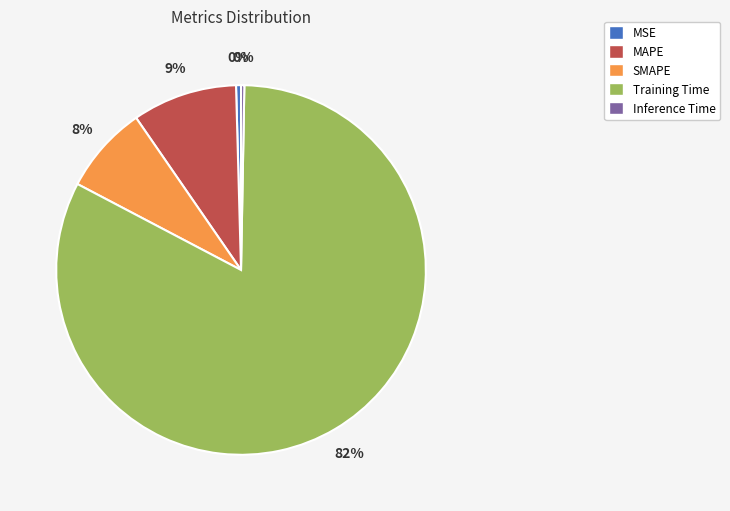

How many slices are in this pie chart?

5